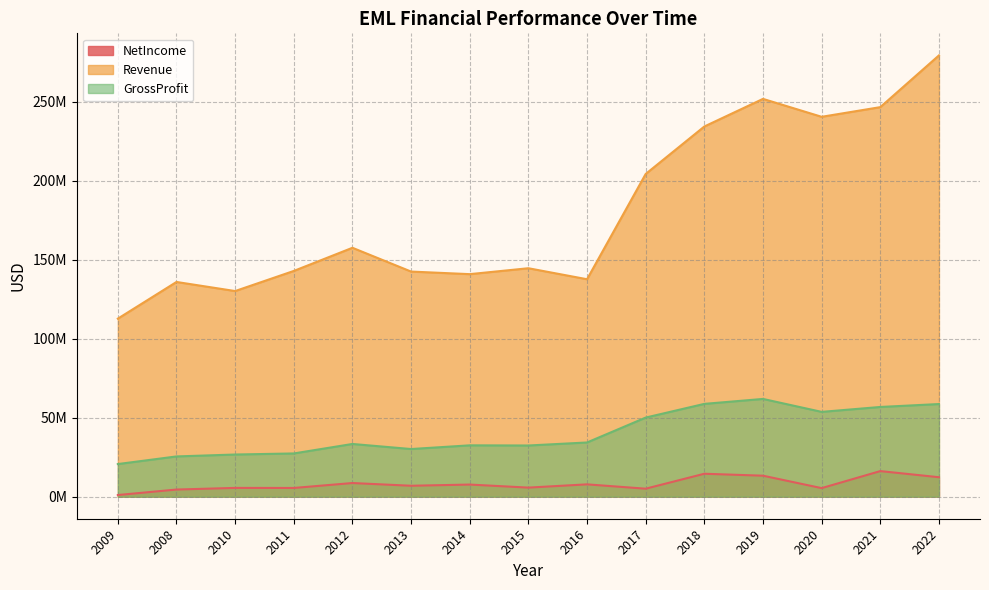

What is the label of the 2nd point from the left?

2008